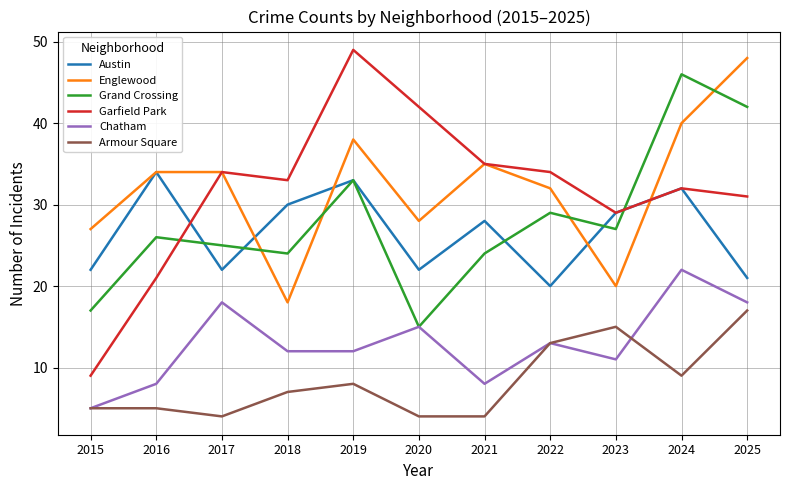

Which series has the largest total across all categories?

Englewood